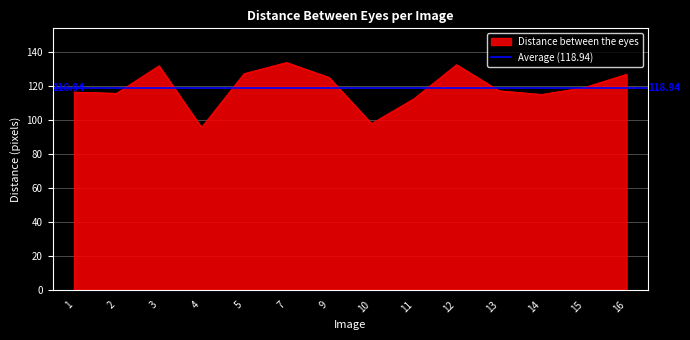

The value at 1 is 116.3. True or false?

True